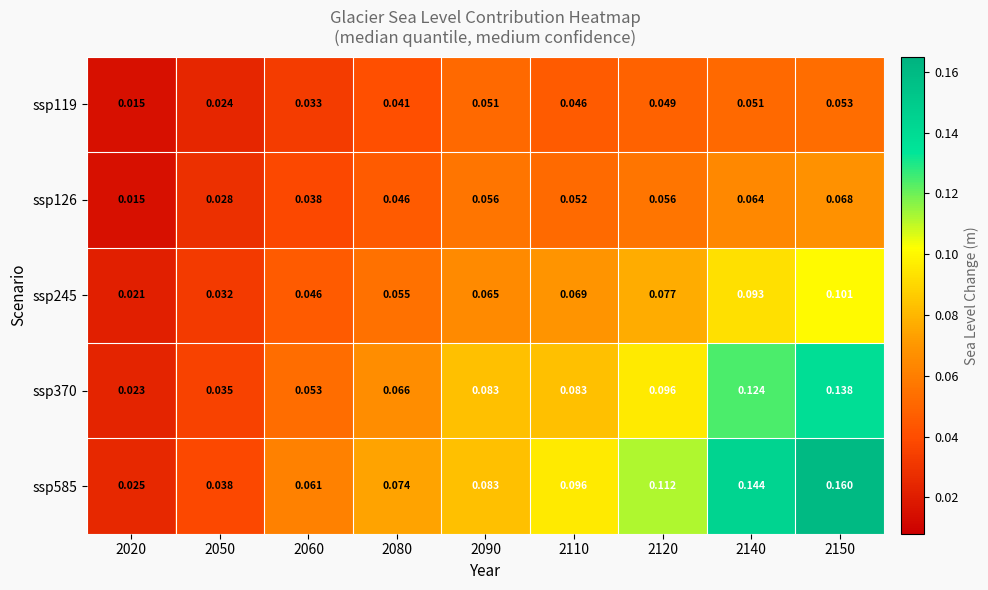

Is the value of ssp585 at 2120 greater than the value of ssp119 at 2080?

Yes